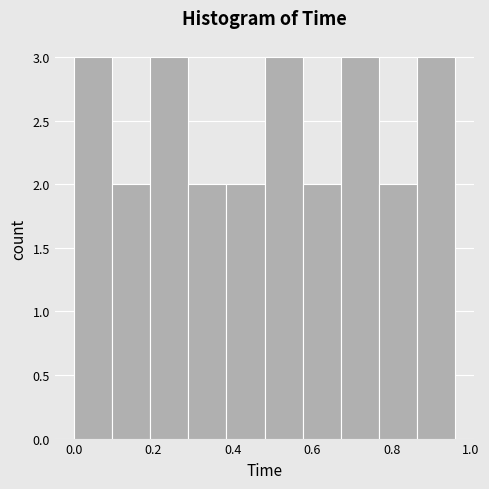

Reading left to right, transcribe this chart: for each bar, give the range it covers on the x-axis and its height. Neither the bar edges nor the heights are printed on the chart, so give them approximately, as read against the axes.

0.000 to 0.096: 3
0.096 to 0.192: 2
0.192 to 0.288: 3
0.288 to 0.384: 2
0.384 to 0.480: 2
0.480 to 0.576: 3
0.576 to 0.672: 2
0.672 to 0.768: 3
0.768 to 0.864: 2
0.864 to 0.960: 3